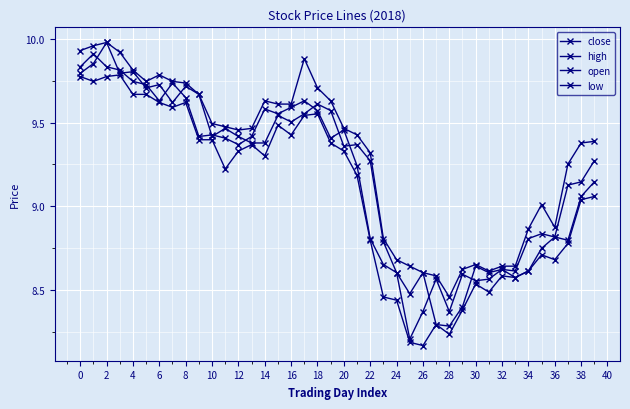

What is the label of the 27th point from the left?

26